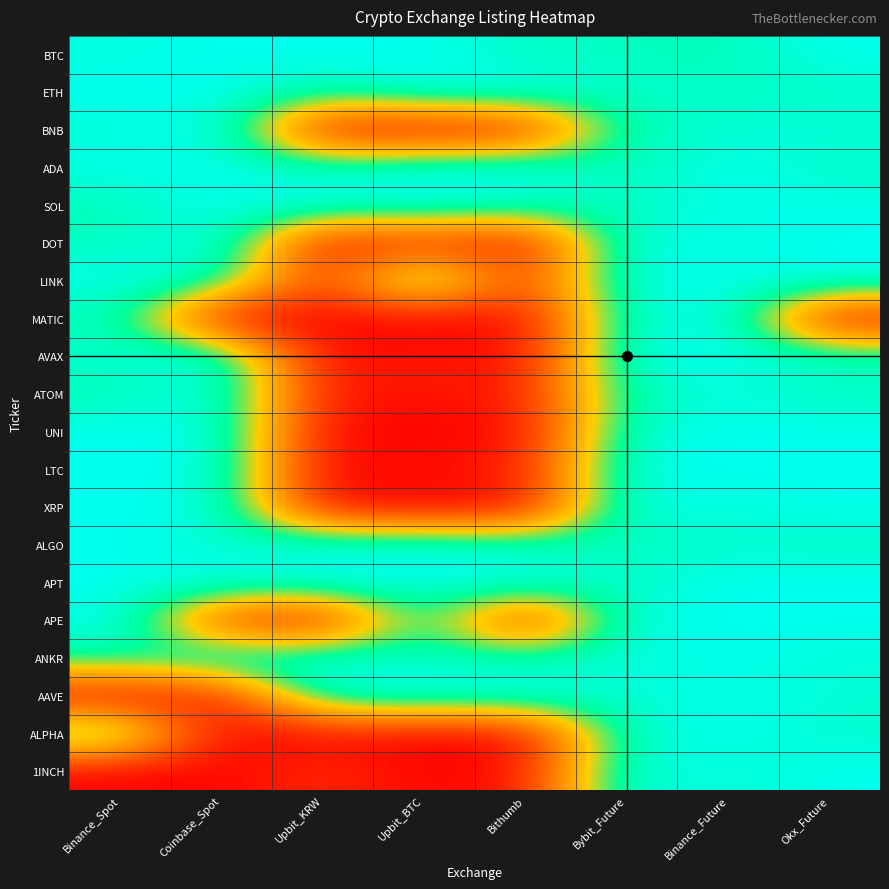

Reading left to right, transcribe all the data shown in this chart.

BTC: Binance_Spot=1.0	Coinbase_Spot=1.0	Upbit_KRW=1.0	Upbit_BTC=1.0	Bithumb=0.9	Bybit_Future=0.9	Binance_Future=0.9	Okx_Future=1.0
ETH: Binance_Spot=1.0	Coinbase_Spot=1.0	Upbit_KRW=0.9	Upbit_BTC=1.0	Bithumb=1.0	Bybit_Future=0.9	Binance_Future=0.9	Okx_Future=0.9
BNB: Binance_Spot=0.9	Coinbase_Spot=1.0	Upbit_KRW=0.0	Upbit_BTC=0.0	Bithumb=0.0	Bybit_Future=0.9	Binance_Future=0.9	Okx_Future=1.0
ADA: Binance_Spot=1.0	Coinbase_Spot=1.0	Upbit_KRW=0.9	Upbit_BTC=1.0	Bithumb=1.0	Bybit_Future=0.9	Binance_Future=1.0	Okx_Future=0.9
SOL: Binance_Spot=0.9	Coinbase_Spot=1.0	Upbit_KRW=1.0	Upbit_BTC=1.0	Bithumb=0.9	Bybit_Future=0.9	Binance_Future=1.0	Okx_Future=1.0
DOT: Binance_Spot=0.9	Coinbase_Spot=1.0	Upbit_KRW=0.0	Upbit_BTC=0.1	Bithumb=0.0	Bybit_Future=1.0	Binance_Future=0.9	Okx_Future=1.0
LINK: Binance_Spot=1.0	Coinbase_Spot=0.9	Upbit_KRW=0.1	Upbit_BTC=1.0	Bithumb=0.1	Bybit_Future=1.0	Binance_Future=1.0	Okx_Future=1.0
MATIC: Binance_Spot=0.9	Coinbase_Spot=0.0	Upbit_KRW=0.0	Upbit_BTC=0.0	Bithumb=0.0	Bybit_Future=0.9	Binance_Future=1.0	Okx_Future=0.0
AVAX: Binance_Spot=0.9	Coinbase_Spot=1.0	Upbit_KRW=0.0	Upbit_BTC=0.1	Bithumb=0.0	Bybit_Future=1.0	Binance_Future=1.0	Okx_Future=0.9
ATOM: Binance_Spot=0.9	Coinbase_Spot=1.0	Upbit_KRW=0.1	Upbit_BTC=0.1	Bithumb=0.1	Bybit_Future=0.9	Binance_Future=1.0	Okx_Future=0.9
UNI: Binance_Spot=1.0	Coinbase_Spot=1.0	Upbit_KRW=0.0	Upbit_BTC=0.0	Bithumb=0.0	Bybit_Future=0.9	Binance_Future=1.0	Okx_Future=1.0
LTC: Binance_Spot=1.0	Coinbase_Spot=1.0	Upbit_KRW=0.0	Upbit_BTC=0.1	Bithumb=0.1	Bybit_Future=1.0	Binance_Future=1.0	Okx_Future=1.0
XRP: Binance_Spot=1.0	Coinbase_Spot=1.0	Upbit_KRW=0.0	Upbit_BTC=0.0	Bithumb=0.0	Bybit_Future=1.0	Binance_Future=0.9	Okx_Future=1.0
ALGO: Binance_Spot=1.0	Coinbase_Spot=0.9	Upbit_KRW=1.0	Upbit_BTC=1.0	Bithumb=0.9	Bybit_Future=0.9	Binance_Future=0.9	Okx_Future=0.9
APT: Binance_Spot=1.0	Coinbase_Spot=1.0	Upbit_KRW=1.0	Upbit_BTC=1.0	Bithumb=1.0	Bybit_Future=0.9	Binance_Future=1.0	Okx_Future=1.0
APE: Binance_Spot=1.0	Coinbase_Spot=0.1	Upbit_KRW=0.0	Upbit_BTC=0.9	Bithumb=0.0	Bybit_Future=1.0	Binance_Future=1.0	Okx_Future=1.0
ANKR: Binance_Spot=0.9	Coinbase_Spot=1.0	Upbit_KRW=1.0	Upbit_BTC=0.9	Bithumb=0.9	Bybit_Future=1.0	Binance_Future=1.0	Okx_Future=0.9
AAVE: Binance_Spot=0.0	Coinbase_Spot=0.1	Upbit_KRW=1.0	Upbit_BTC=1.0	Bithumb=1.0	Bybit_Future=0.9	Binance_Future=1.0	Okx_Future=0.9
ALPHA: Binance_Spot=0.9	Coinbase_Spot=0.0	Upbit_KRW=0.0	Upbit_BTC=0.0	Bithumb=0.0	Bybit_Future=0.9	Binance_Future=1.0	Okx_Future=0.9
1INCH: Binance_Spot=0.0	Coinbase_Spot=0.0	Upbit_KRW=0.1	Upbit_BTC=0.0	Bithumb=0.1	Bybit_Future=1.0	Binance_Future=0.9	Okx_Future=1.0